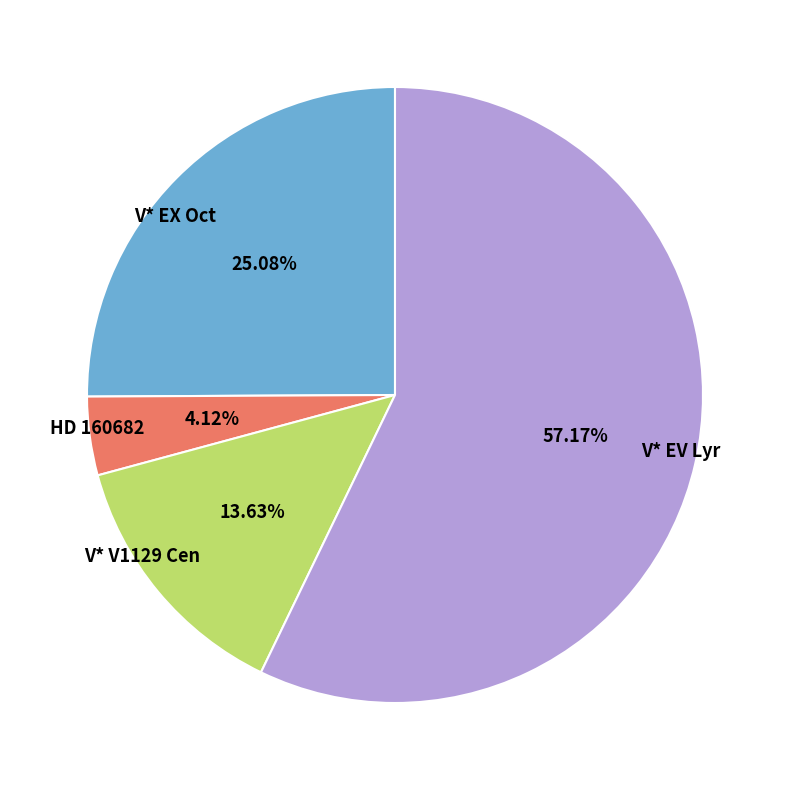

Which slice is the largest?

V* EV Lyr